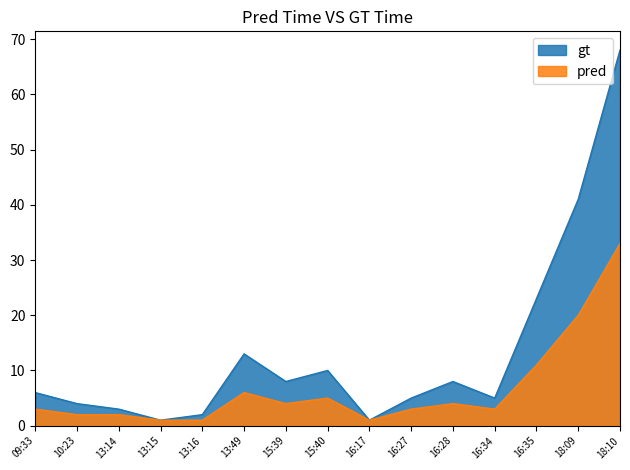

True or false: pred and gt intersect in this chart.

False